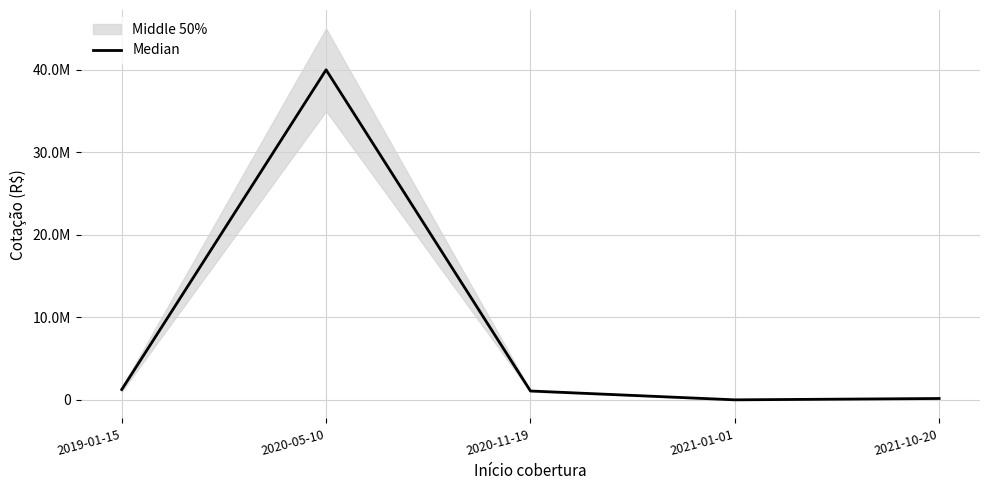

The value at 2021-01-01 is 3294. True or false?

False